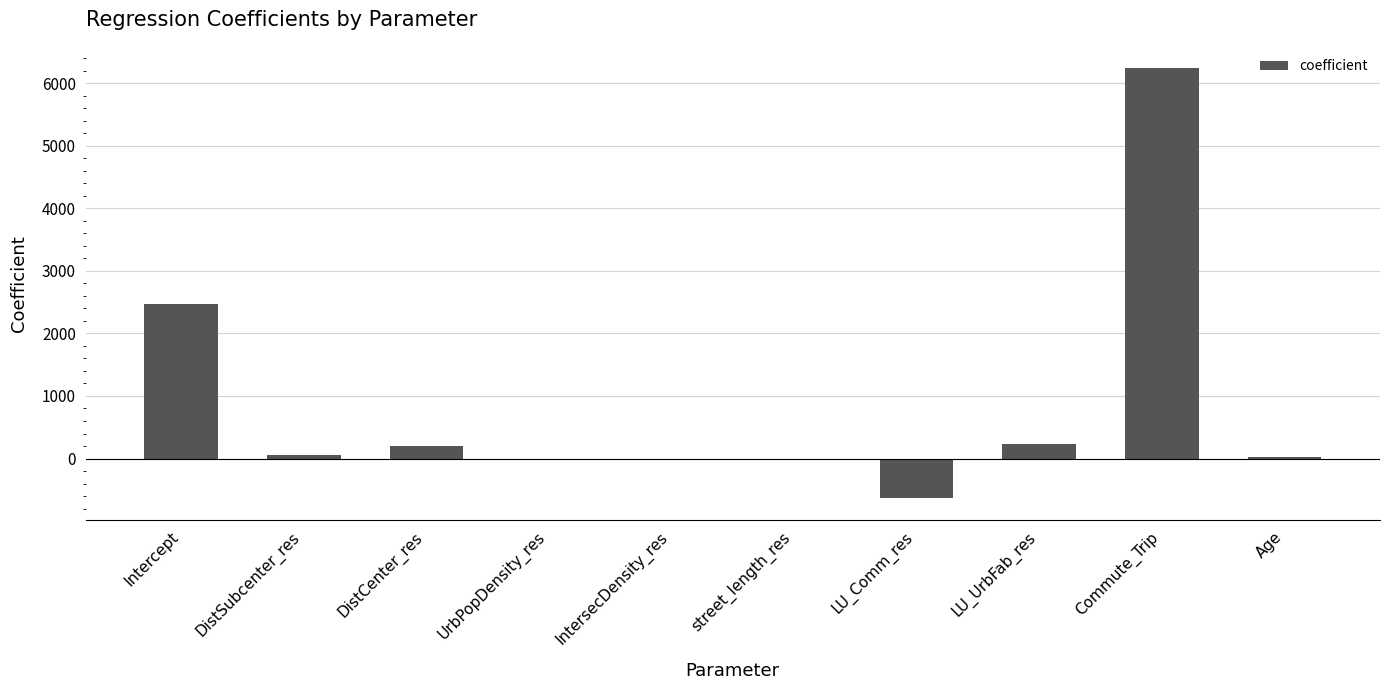

Are the bars grouped side by side (vs. stacked)?

No